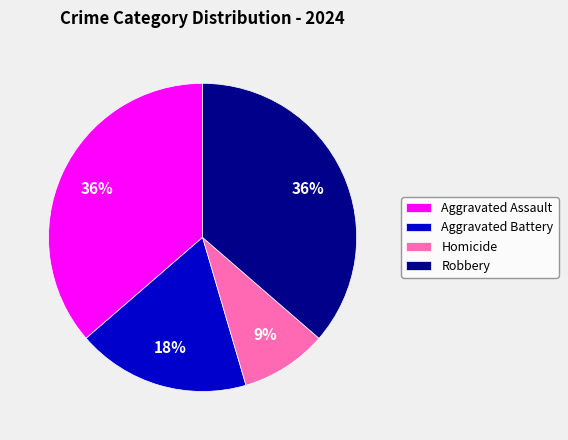

To the nearest percent, what is the combined percentage of Aggravated Assault and Robbery?

73%